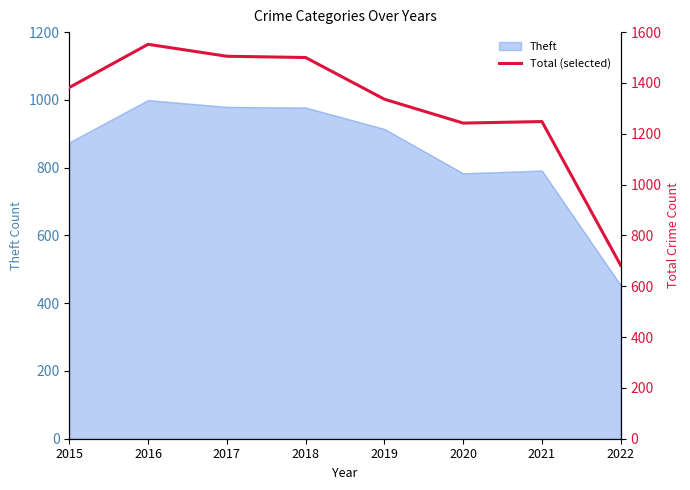

Approximately how many times larger is the value at 2016 compared to 2022?

2.3